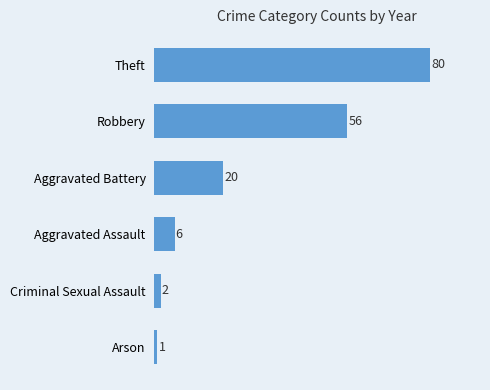

What is the maximum value shown in the chart?

80